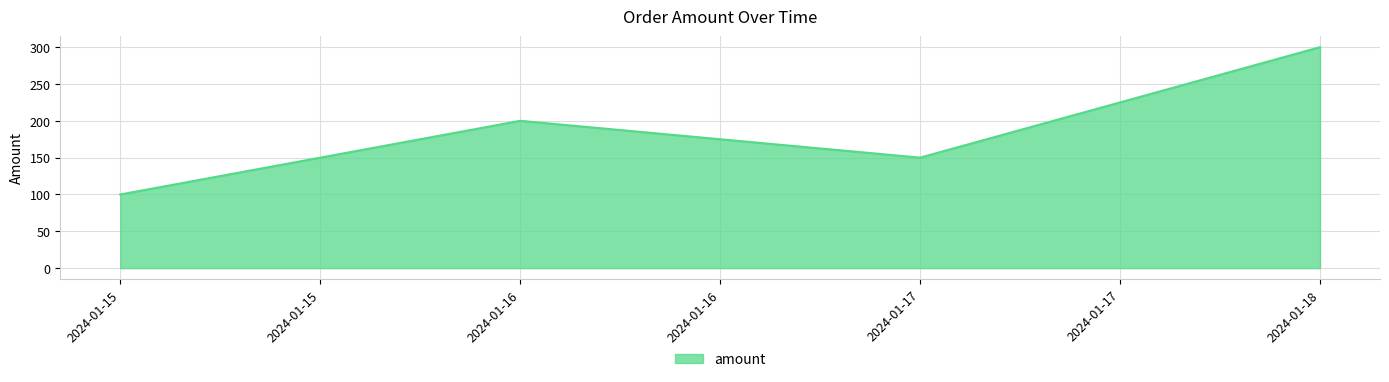

Read the value at 2024-01-15, to the nearest 10.

100